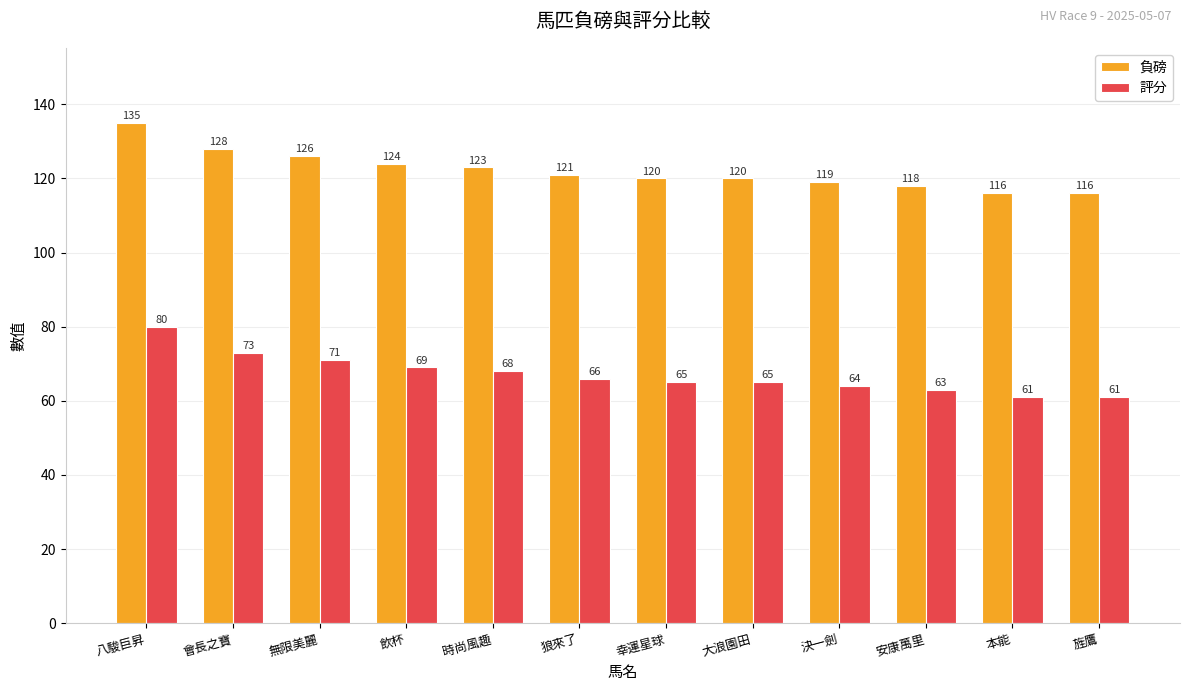

What position from the left is 本能?

11